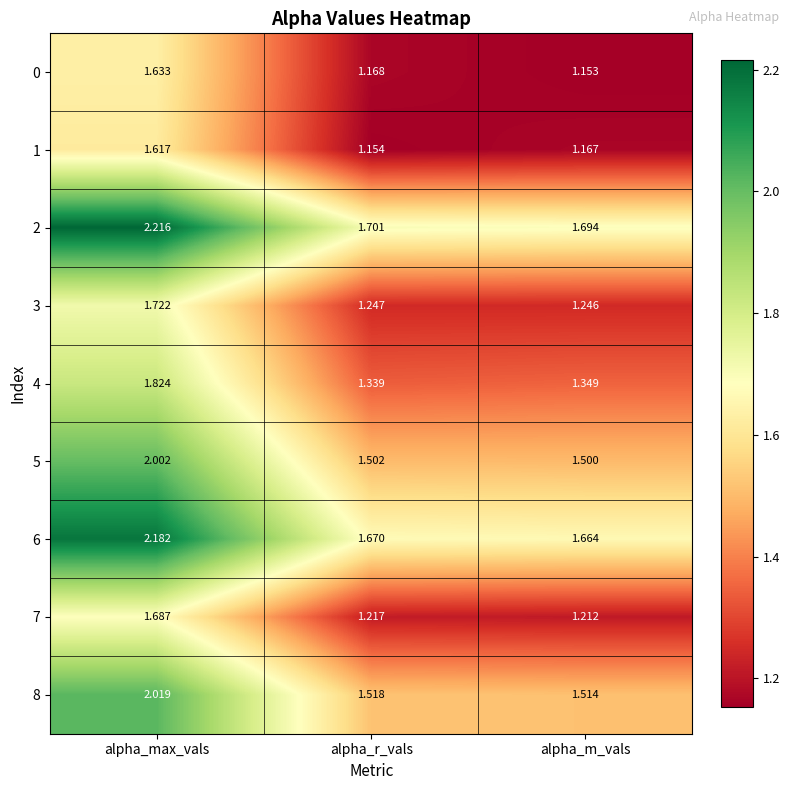

At which category does the chart reach its minimum across all series?

alpha_m_vals